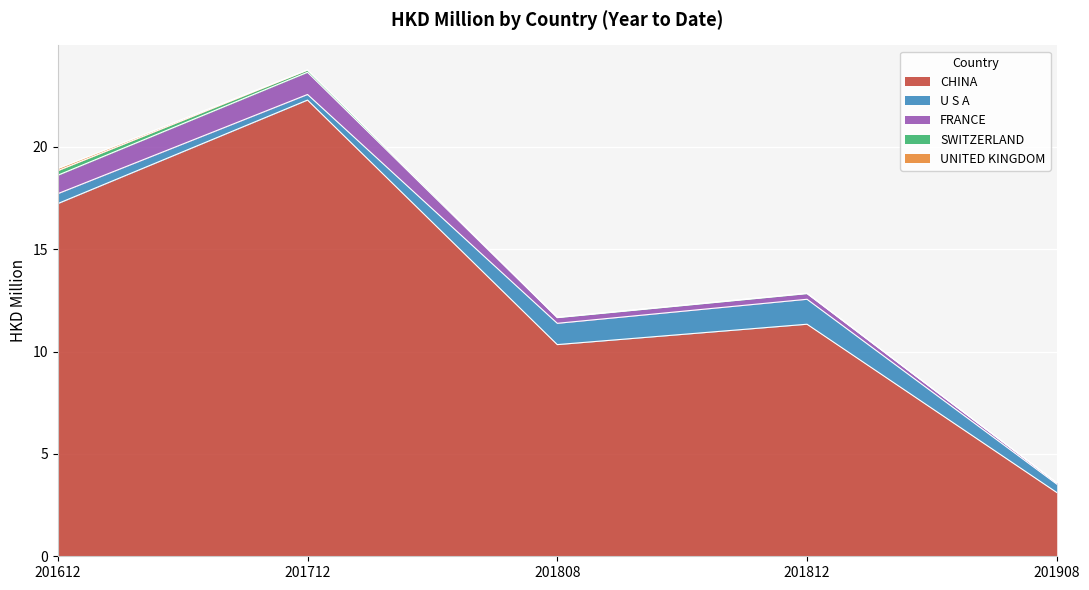

The U S A series shows 0.3 at 201712. True or false?

True